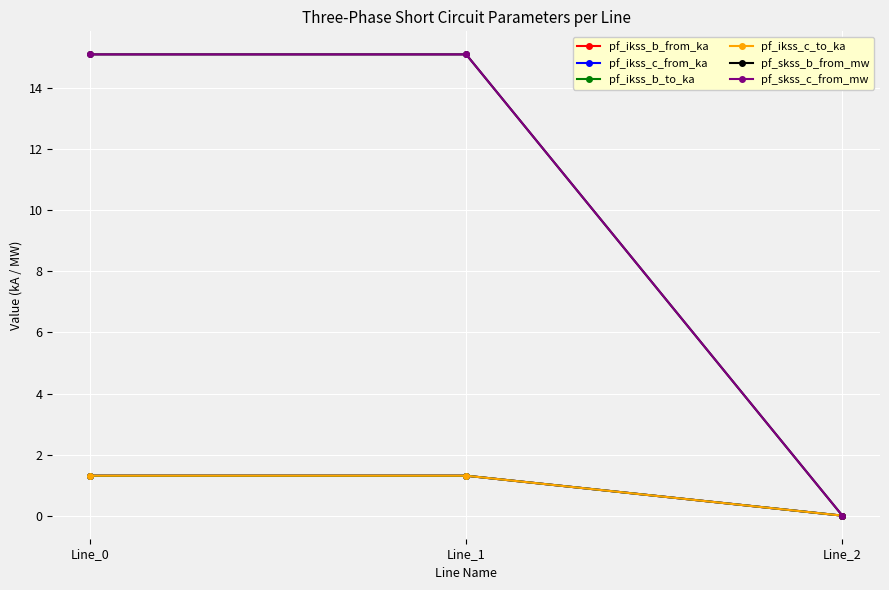

Does the chart have visible grid lines?

Yes